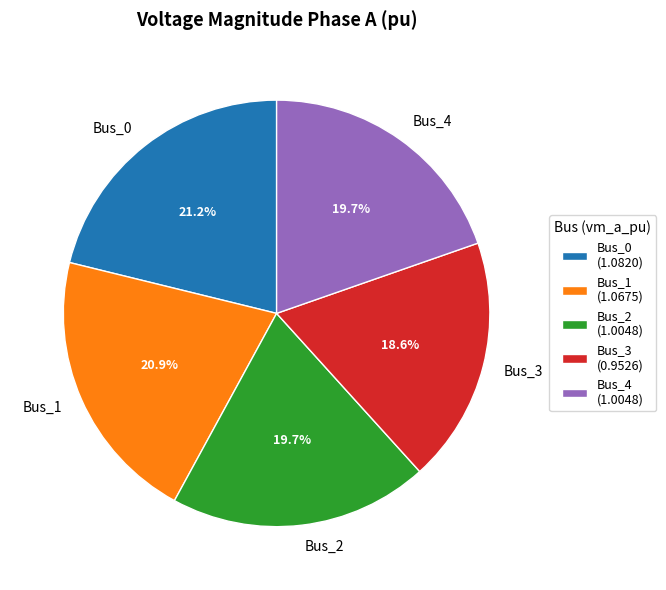

To the nearest percent, what portion does Bus_4 represent?

20%